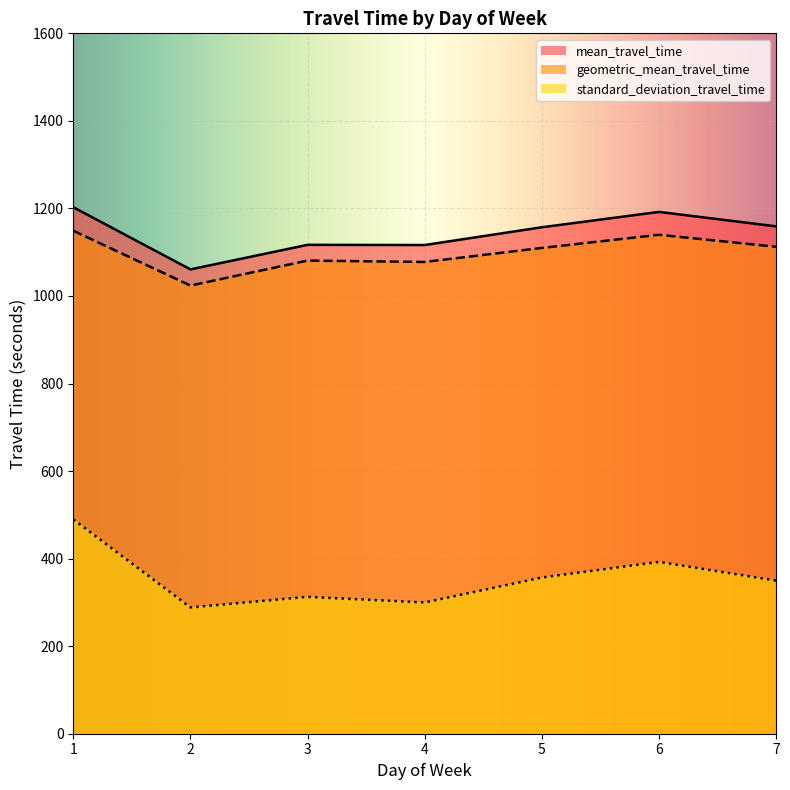

What is the difference between the maximum and minimum values in the mean_travel_time series?

142.0